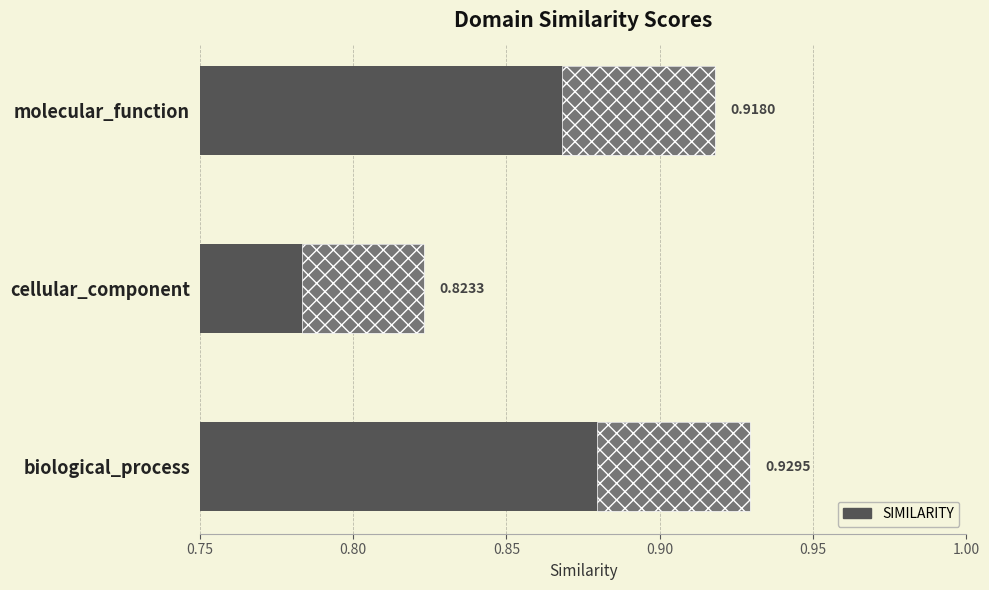

Where is the data nearest to the value 0?

cellular_component